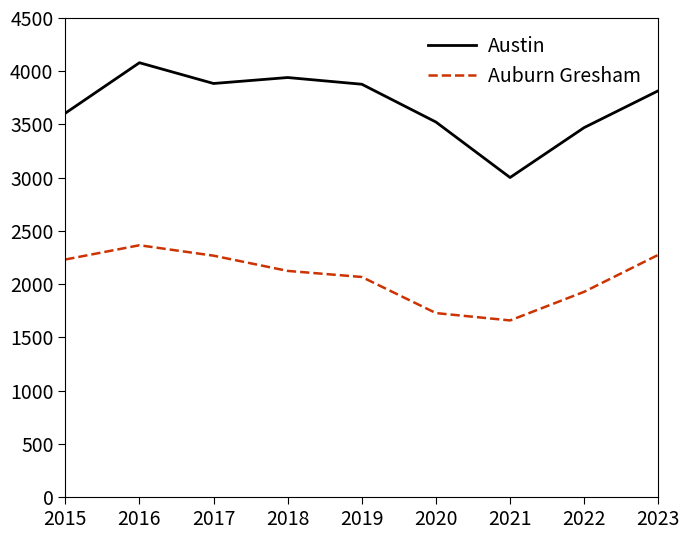

Which series has the widest spread of values?

Austin